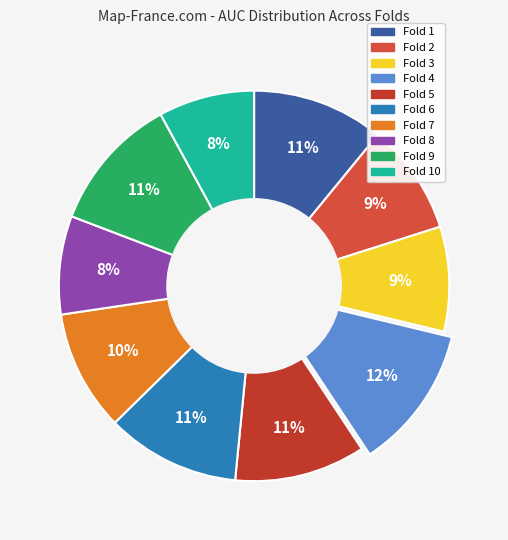

Count the number of slices in the pie.

10